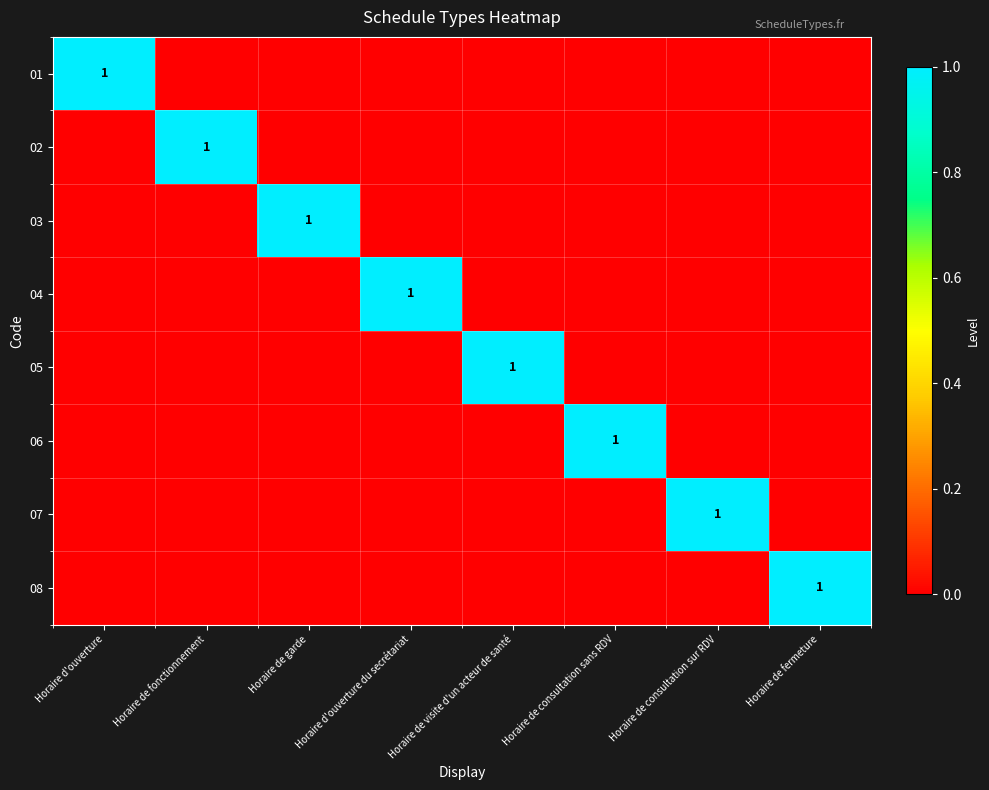

The 08 series shows 1 at Horaire de fermeture. True or false?

True